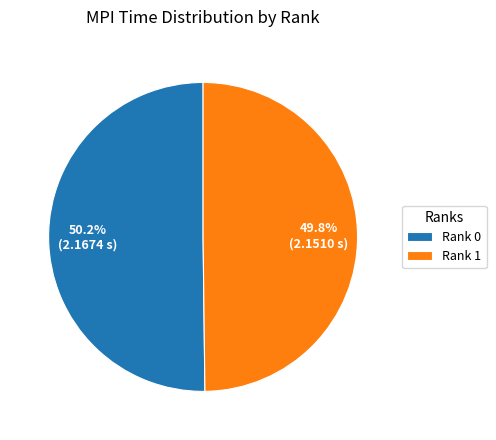

Is there a majority slice in this chart?

Yes